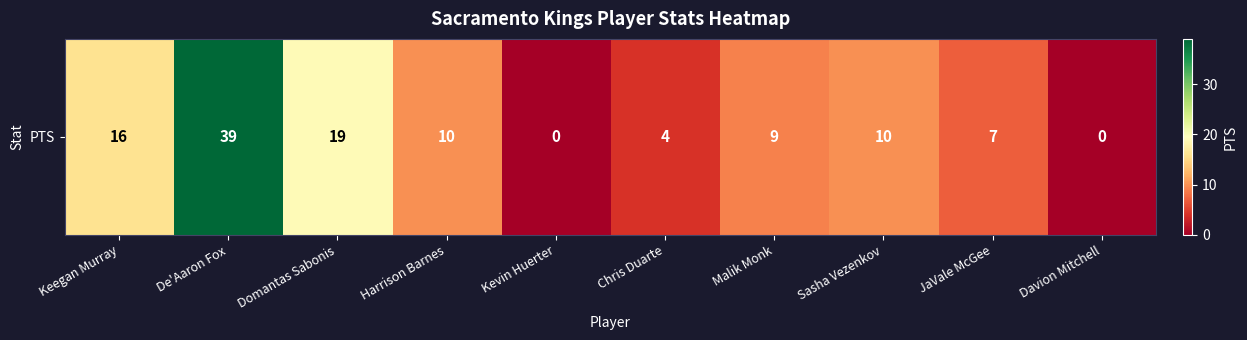

Reading left to right, list all the values displayed in this chart.

Keegan Murray=16	De'Aaron Fox=39	Domantas Sabonis=19	Harrison Barnes=10	Kevin Huerter=0	Chris Duarte=4	Malik Monk=9	Sasha Vezenkov=10	JaVale McGee=7	Davion Mitchell=0